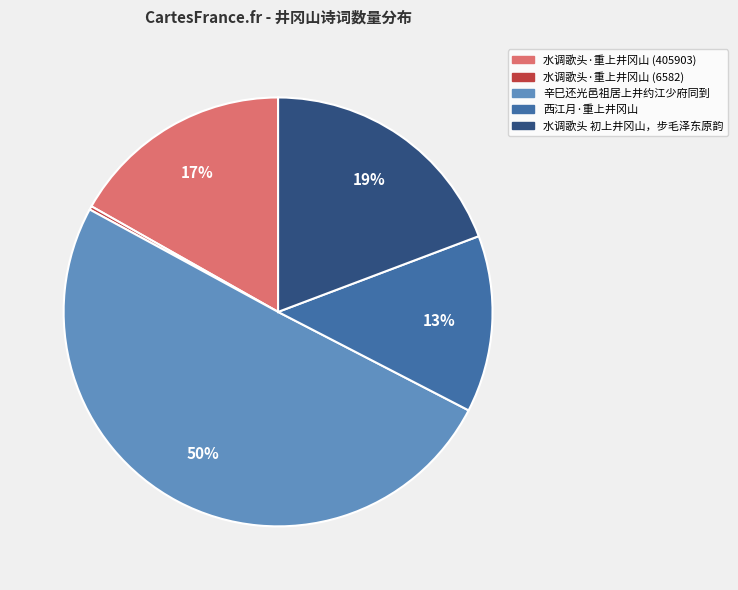

To the nearest percent, what is the average slice percentage?

20%